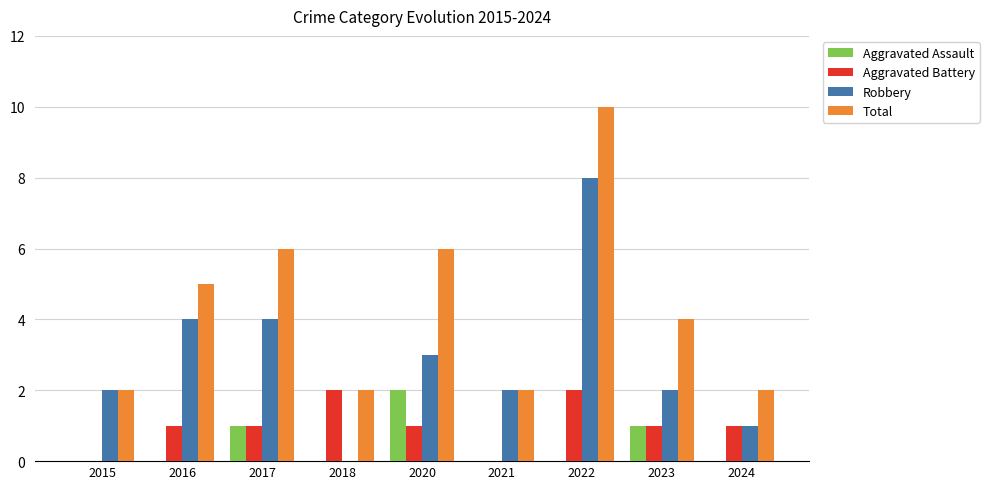

How many Total values are between 2 and 6?

8